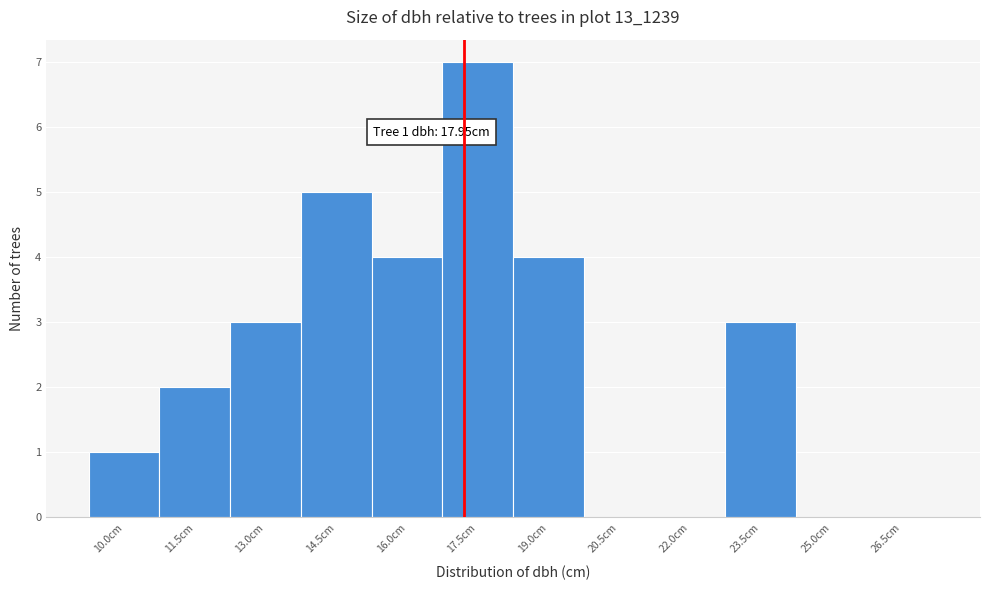

Reading left to right, extract all data points from this chart.

10.0cm=1	11.5cm=2	13.0cm=3	14.5cm=5	16.0cm=4	17.5cm=7	19.0cm=4	20.5cm=0	22.0cm=0	23.5cm=3	25.0cm=0	26.5cm=0